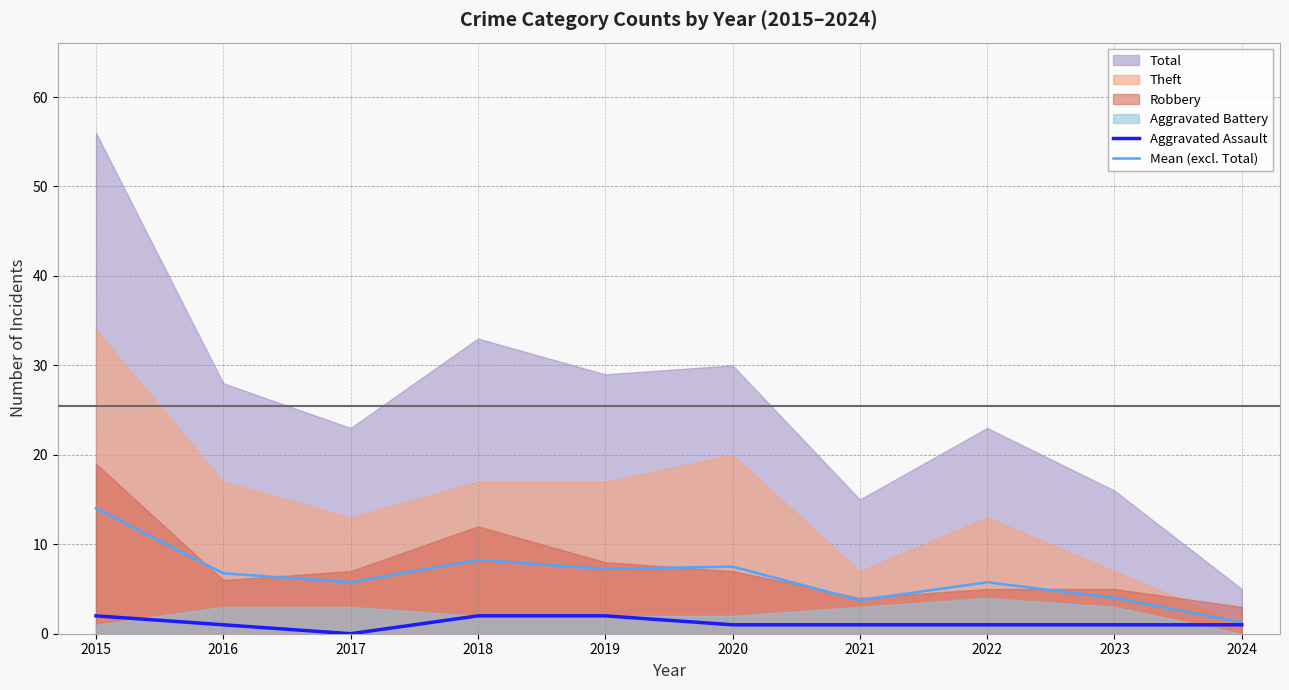

Is the value of Aggravated Assault at 2018 greater than the value of Mean (excl. Total) at 2019?

No